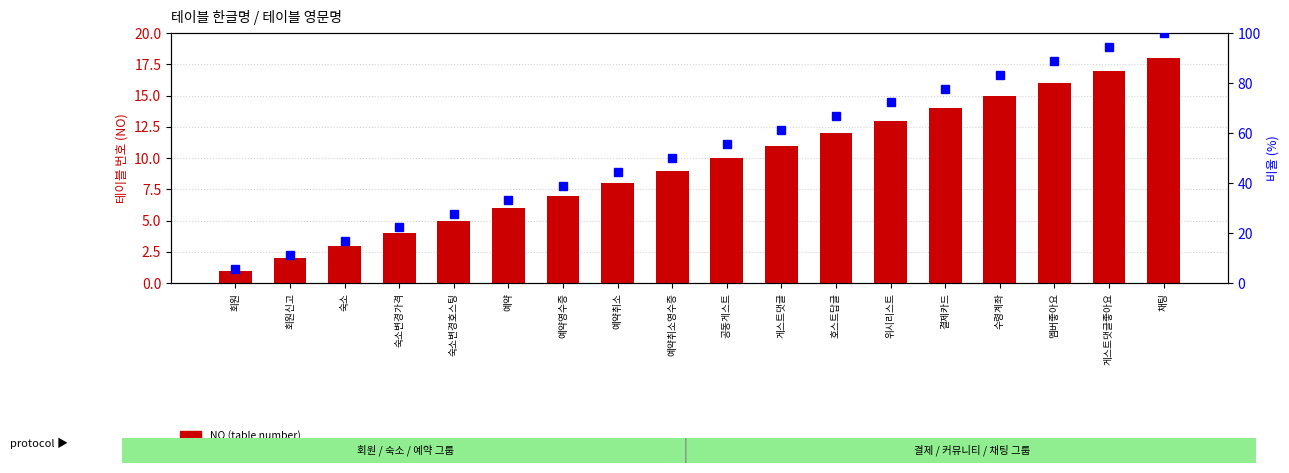

What is the maximum value for NO (table number)?

18.0